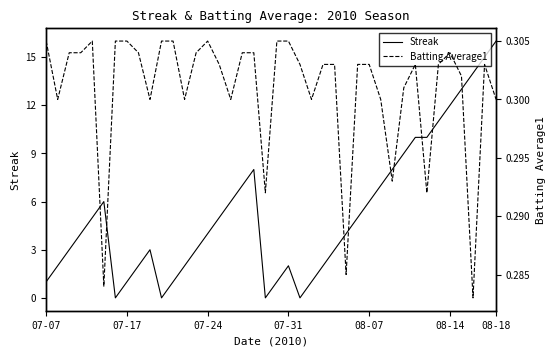

In Streak, how many points are higher than both neighbors (excluding endpoints)?

4